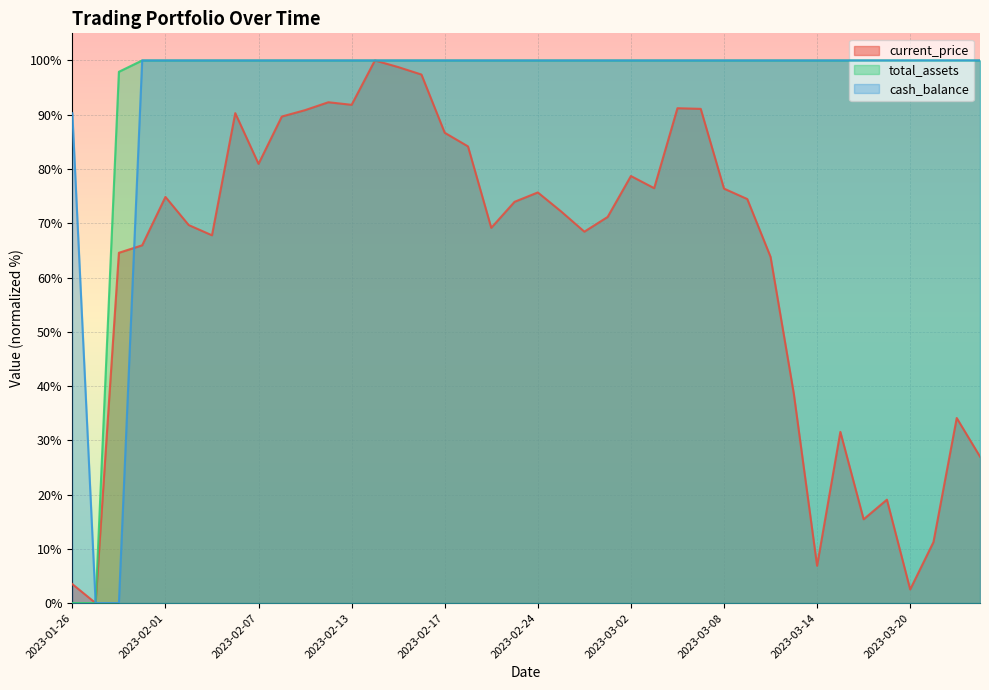

Between 2023-02-21 and 2023-03-02, which is larger?

2023-02-21